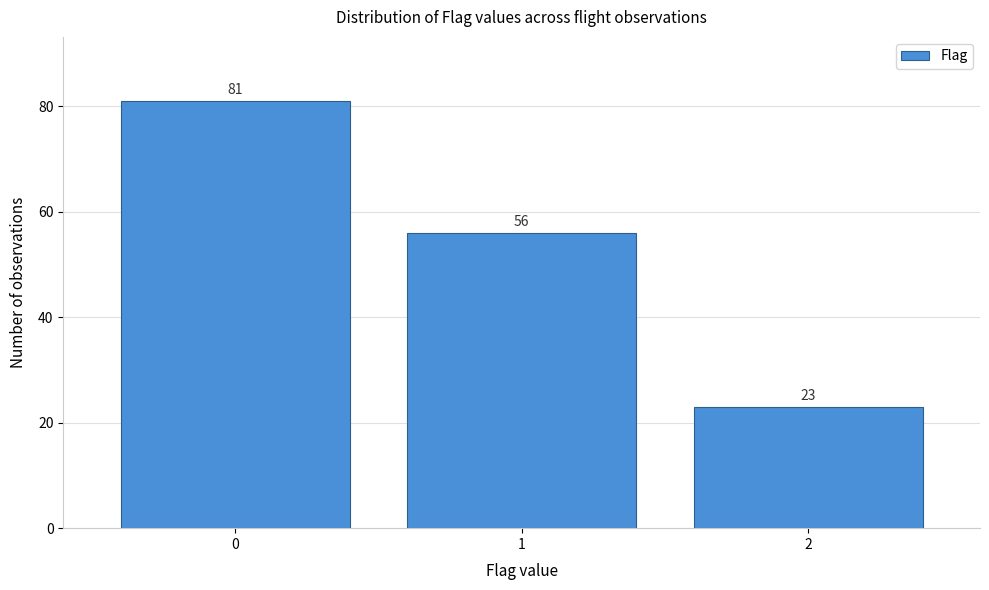

Reading left to right, list every bar in this chart as the range it spans on the x-axis followed by its height.

-0.5 to 0.5: 81
0.5 to 1.5: 56
1.5 to 2.5: 23